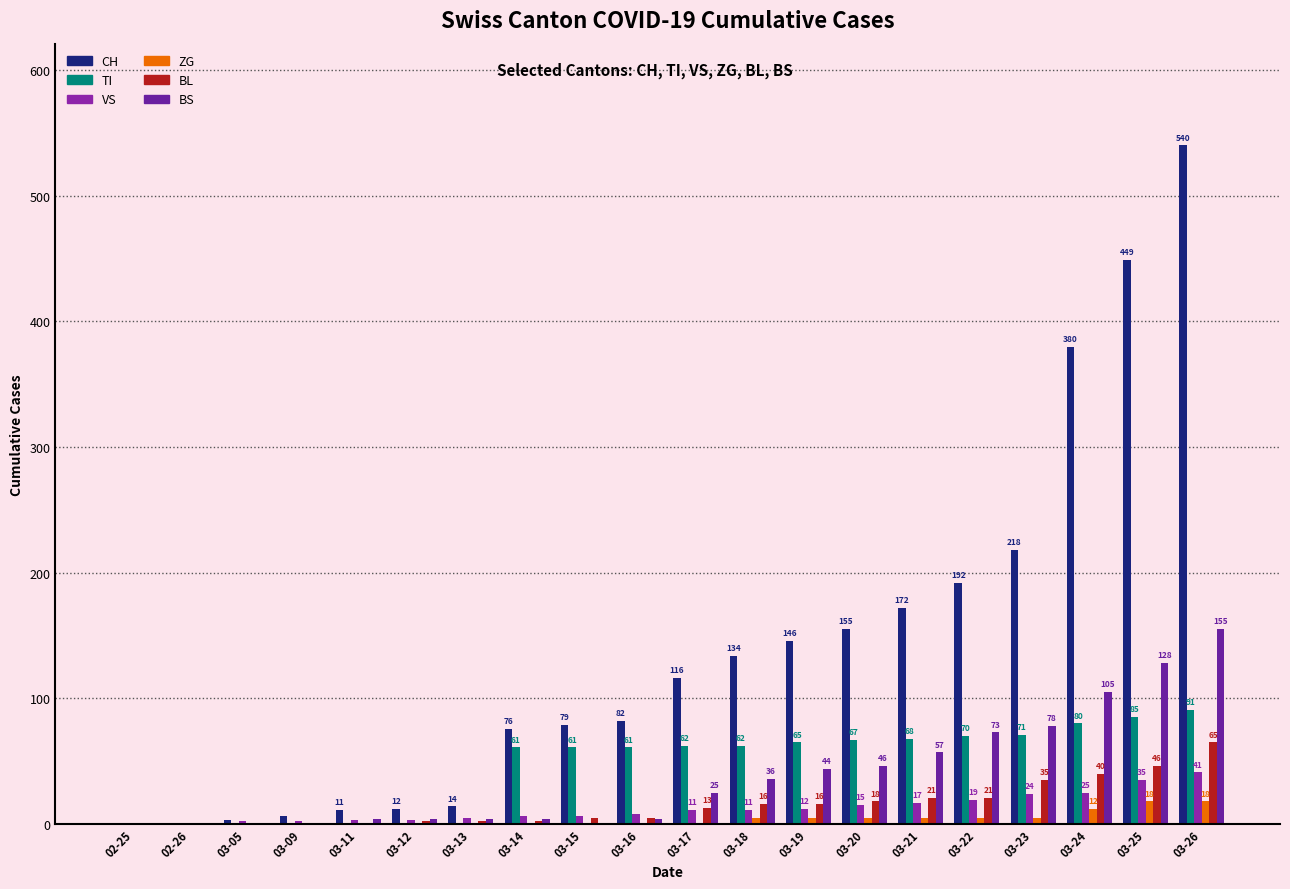

How many groups of bars are there?

20